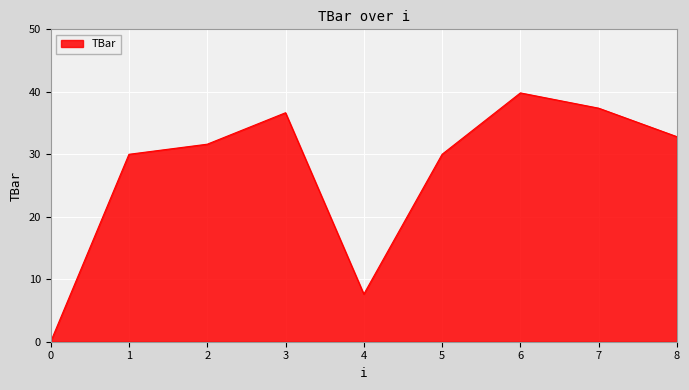

How many categories are shown in the chart?

9